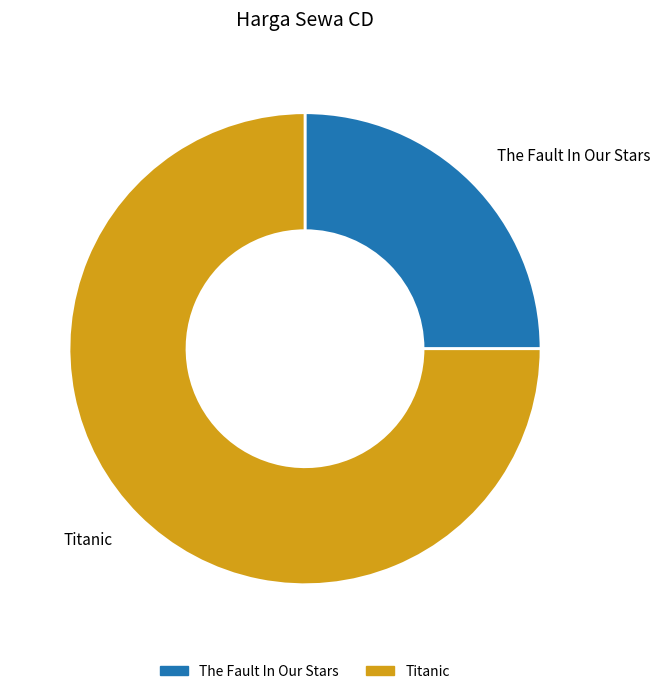

What is the largest slice in the pie chart?

Titanic